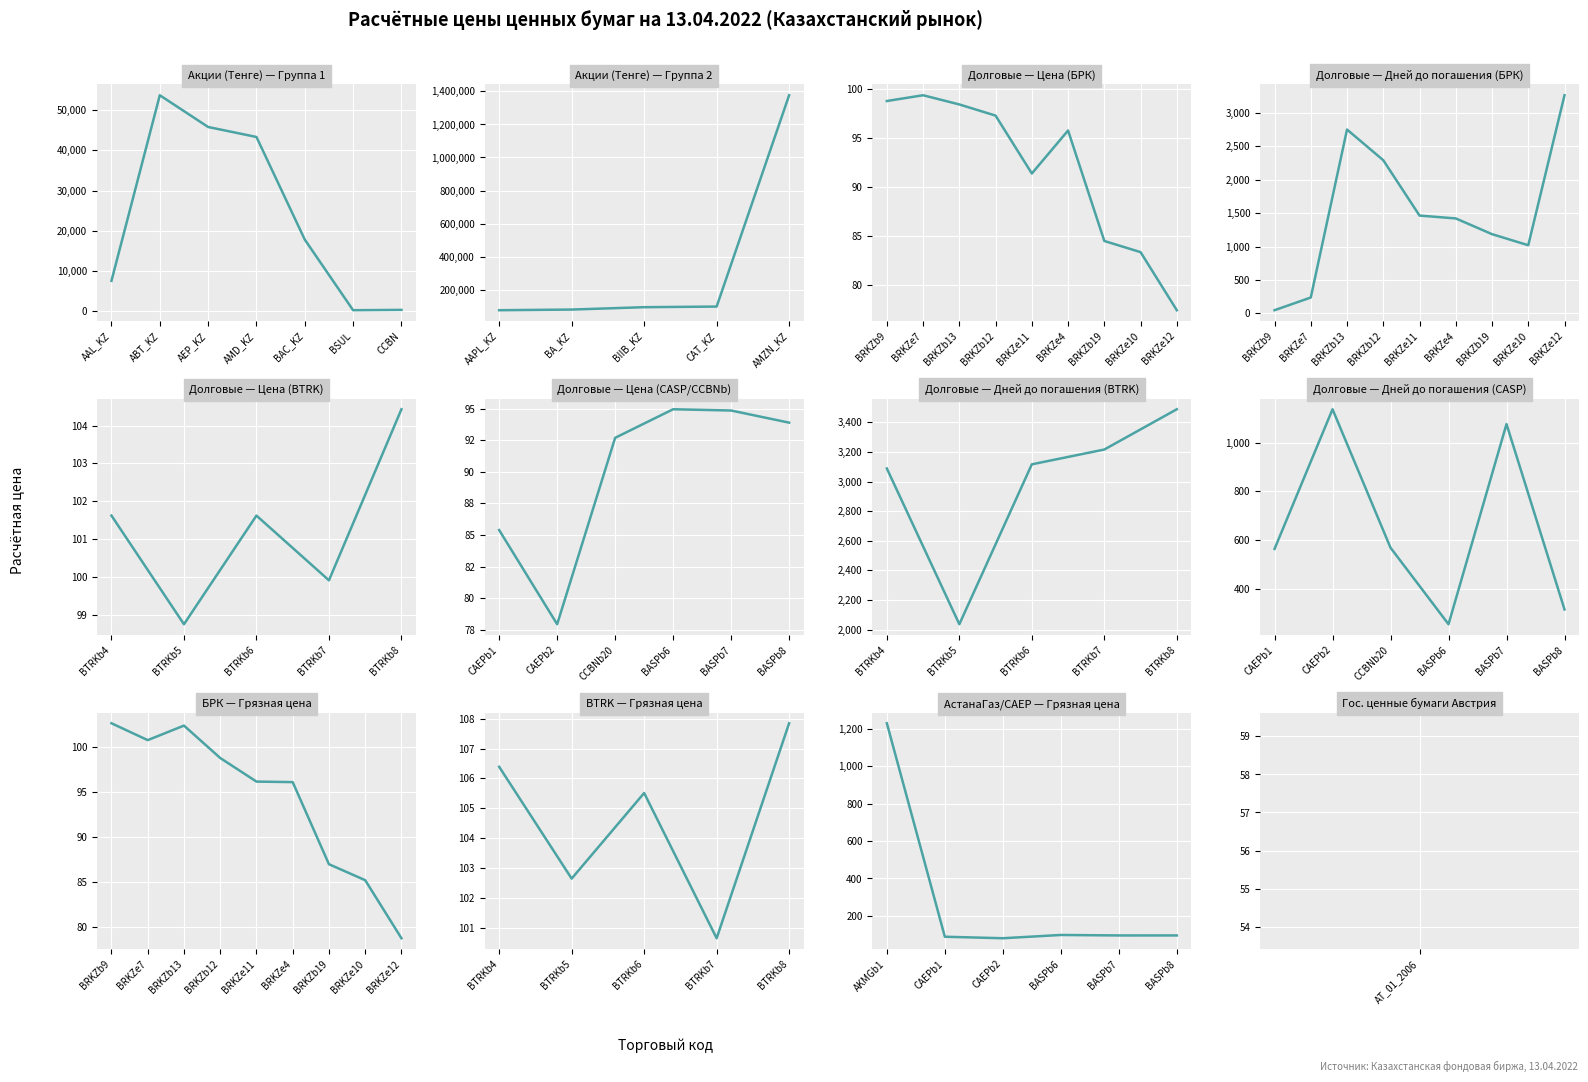

True or false: the data shows 42495.7 at The Boeing Company.

False